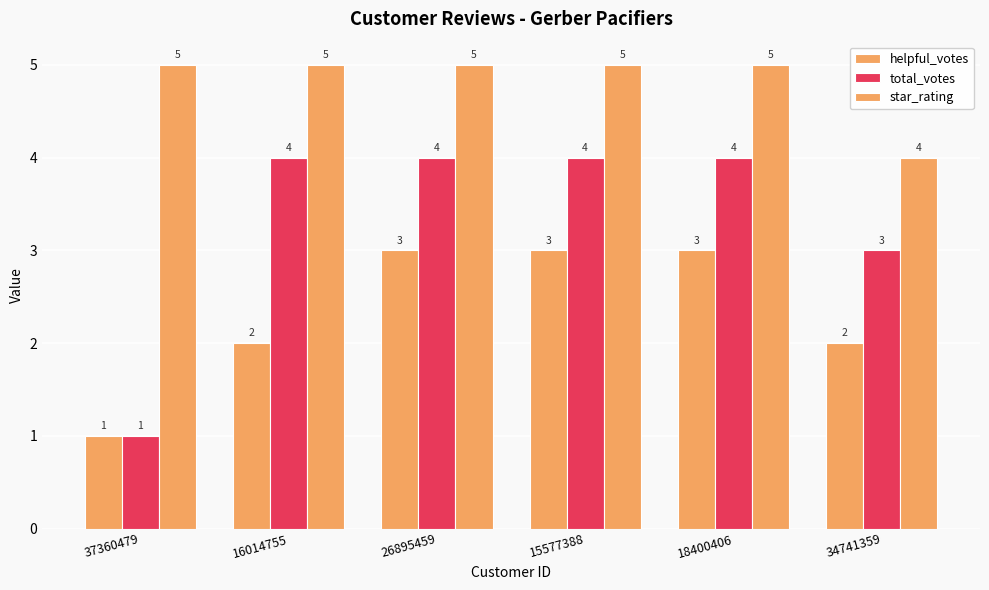

Reading left to right, list all the values displayed in this chart.

helpful_votes: 1	2	3	3	3	2
total_votes: 1	4	4	4	4	3
star_rating: 5	5	5	5	5	4